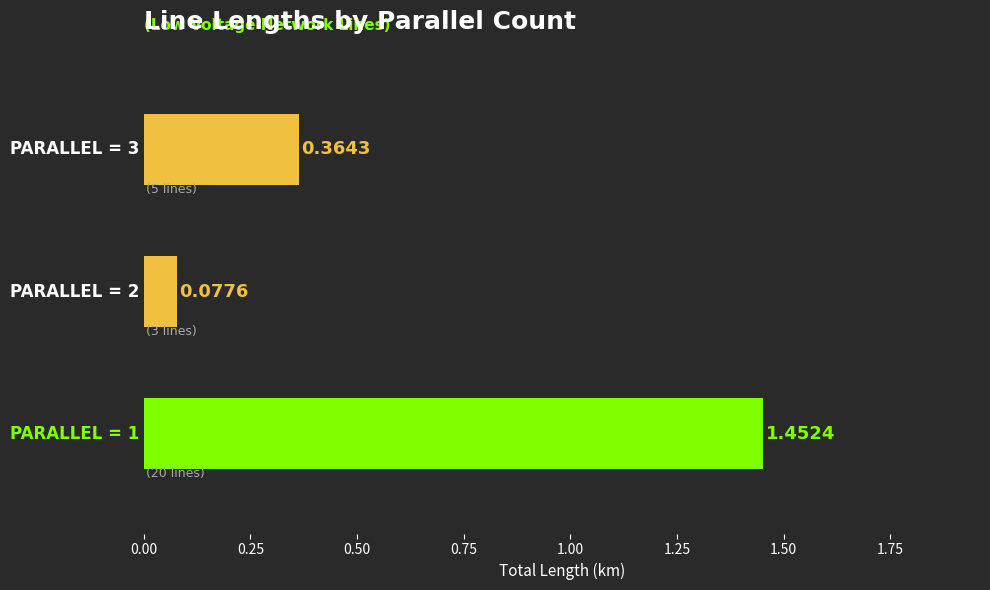

What is the difference between the maximum and minimum values?

1.4